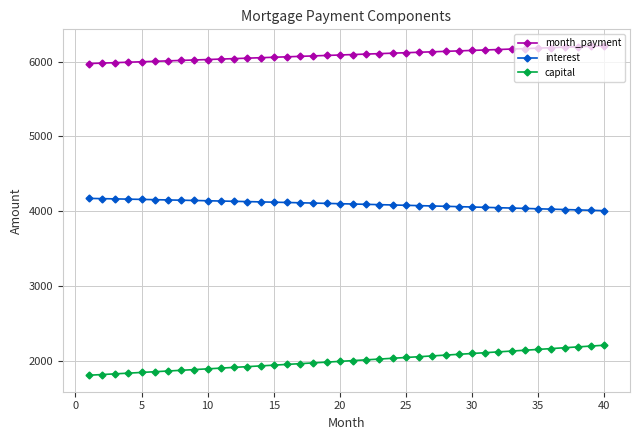

List the series in order of their overall mean, lowest first.

capital, interest, month_payment